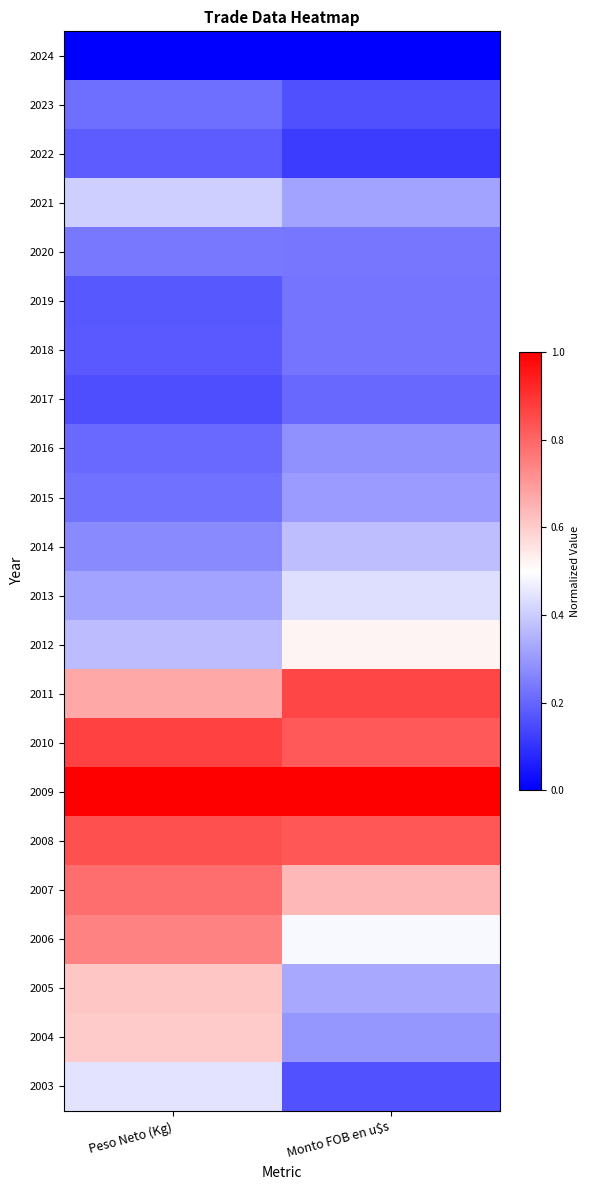

Reading right to left, transcribe all the data shown in this chart.

2024: Monto FOB en u$s=0.0	Peso Neto (Kg)=0.0
2023: Monto FOB en u$s=0.2	Peso Neto (Kg)=0.2
2022: Monto FOB en u$s=0.1	Peso Neto (Kg)=0.2
2021: Monto FOB en u$s=0.3	Peso Neto (Kg)=0.4
2020: Monto FOB en u$s=0.2	Peso Neto (Kg)=0.2
2019: Monto FOB en u$s=0.2	Peso Neto (Kg)=0.2
2018: Monto FOB en u$s=0.2	Peso Neto (Kg)=0.2
2017: Monto FOB en u$s=0.2	Peso Neto (Kg)=0.2
2016: Monto FOB en u$s=0.3	Peso Neto (Kg)=0.2
2015: Monto FOB en u$s=0.3	Peso Neto (Kg)=0.2
2014: Monto FOB en u$s=0.4	Peso Neto (Kg)=0.3
2013: Monto FOB en u$s=0.4	Peso Neto (Kg)=0.3
2012: Monto FOB en u$s=0.5	Peso Neto (Kg)=0.4
2011: Monto FOB en u$s=0.9	Peso Neto (Kg)=0.7
2010: Monto FOB en u$s=0.8	Peso Neto (Kg)=0.9
2009: Monto FOB en u$s=1.0	Peso Neto (Kg)=1.0
2008: Monto FOB en u$s=0.8	Peso Neto (Kg)=0.8
2007: Monto FOB en u$s=0.6	Peso Neto (Kg)=0.8
2006: Monto FOB en u$s=0.5	Peso Neto (Kg)=0.7
2005: Monto FOB en u$s=0.3	Peso Neto (Kg)=0.6
2004: Monto FOB en u$s=0.3	Peso Neto (Kg)=0.6
2003: Monto FOB en u$s=0.2	Peso Neto (Kg)=0.4